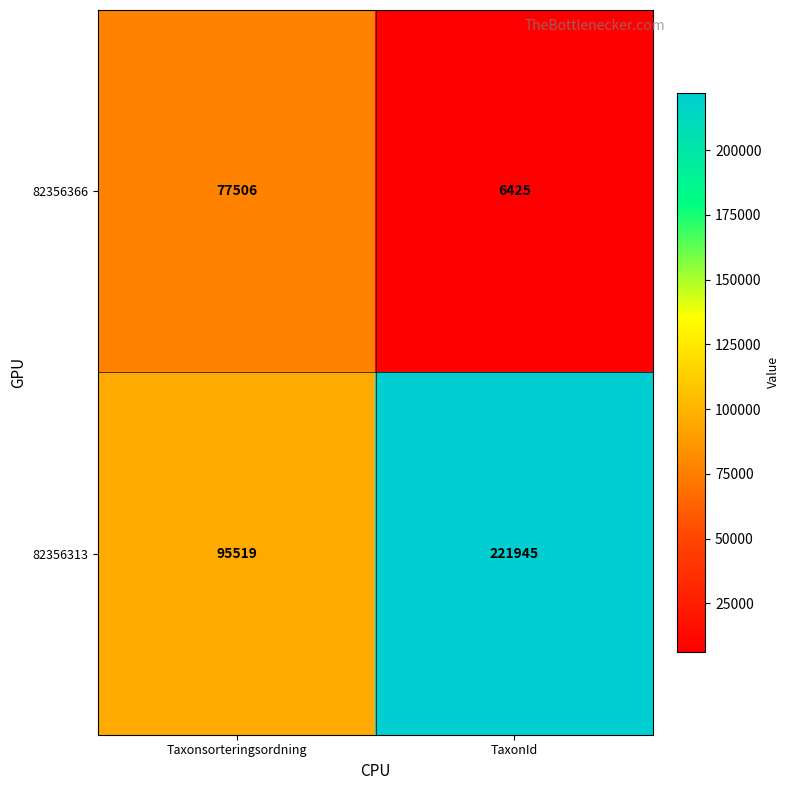

What is the sum of the 82356366 values at TaxonId and Taxonsorteringsordning?

83931